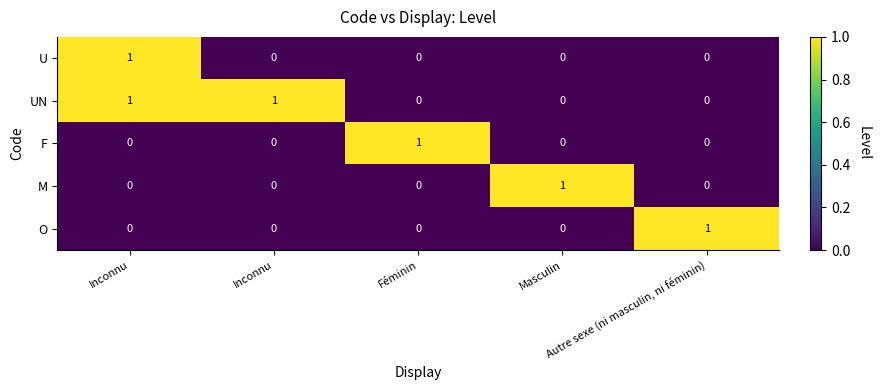

Which series has the largest total across all categories?

UN